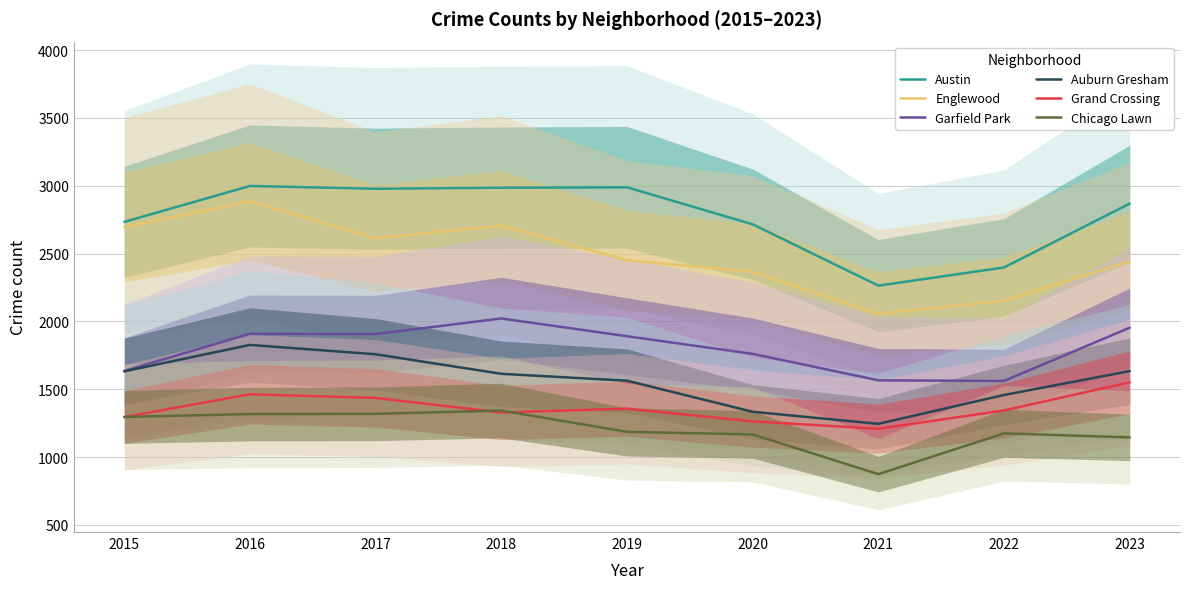

At which category does Garfield Park reach its first local valley?

2017